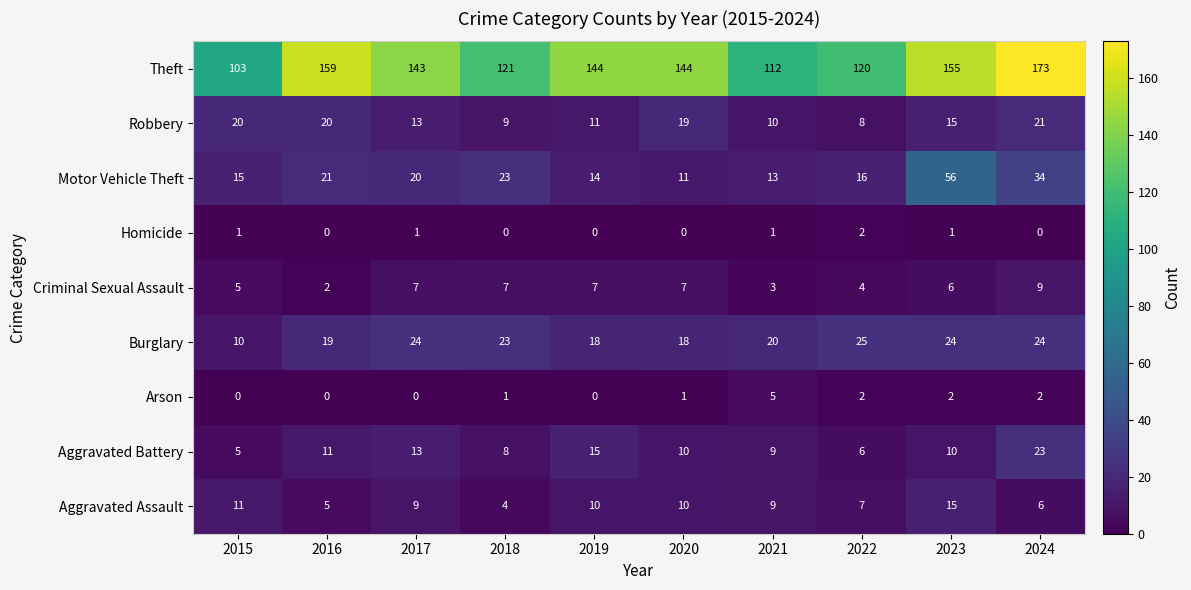

Which series has the largest total across all categories?

Theft